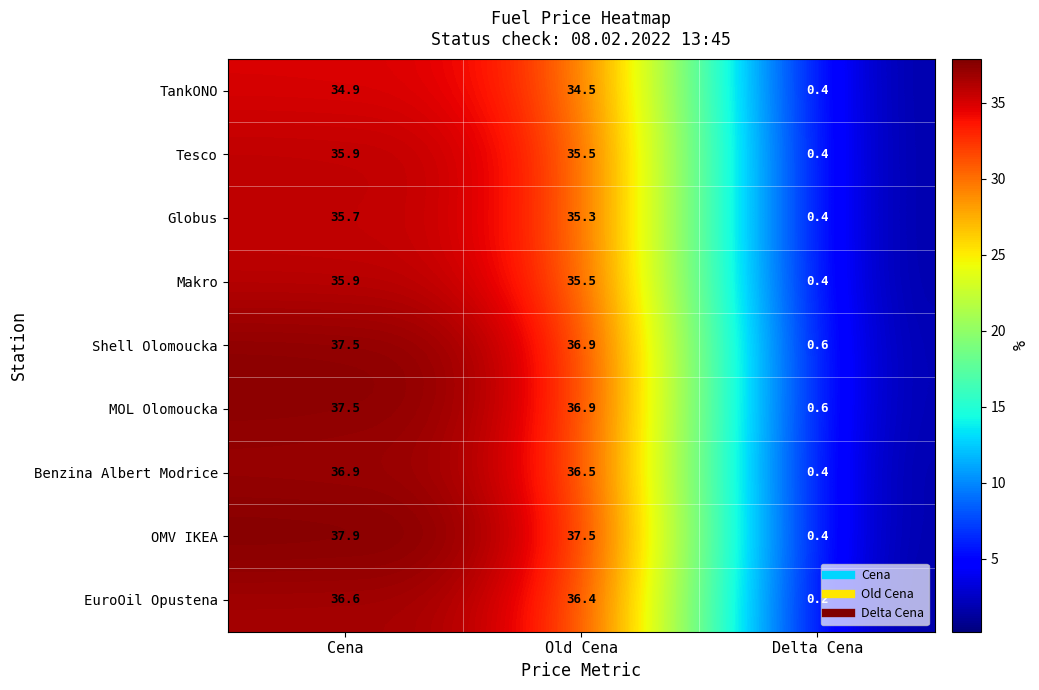

What is the difference between the Shell Olomoucka values at Old Cena and Delta Cena?

36.3